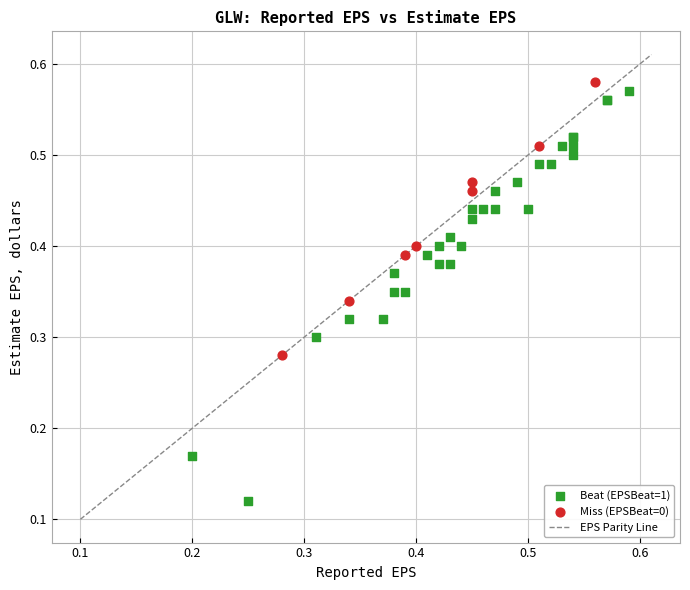

Which series reaches the minimum Y coordinate?

Beat (EPSBeat=1)